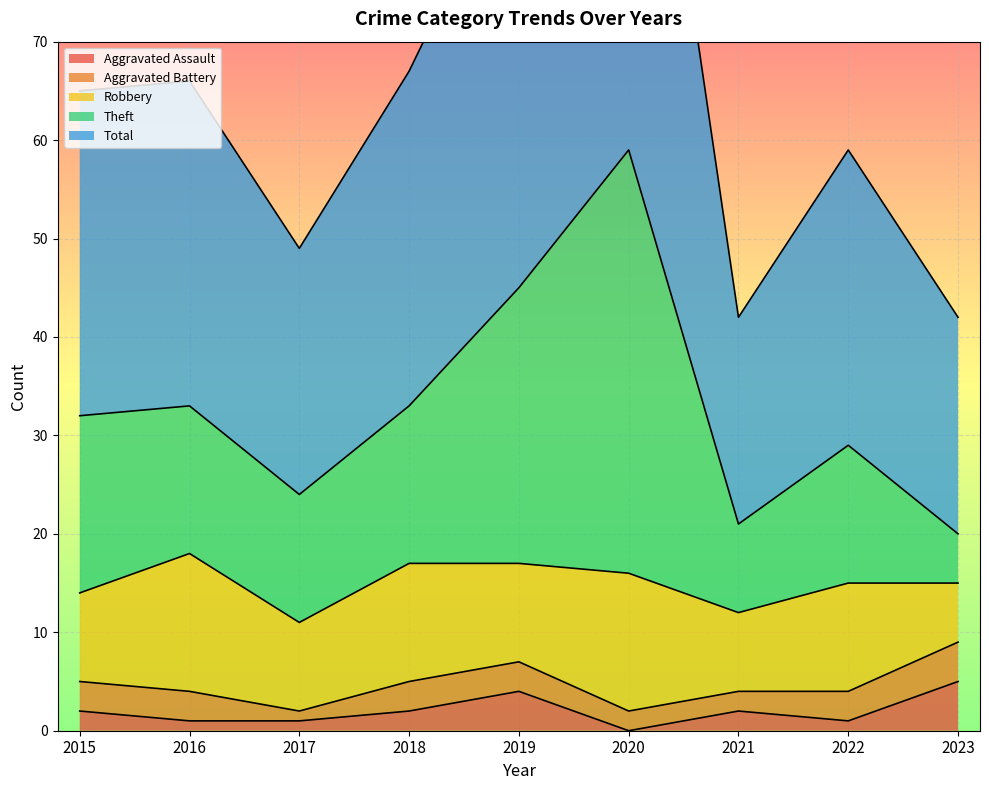

Which has a higher value, 2016 or 2021?

2021